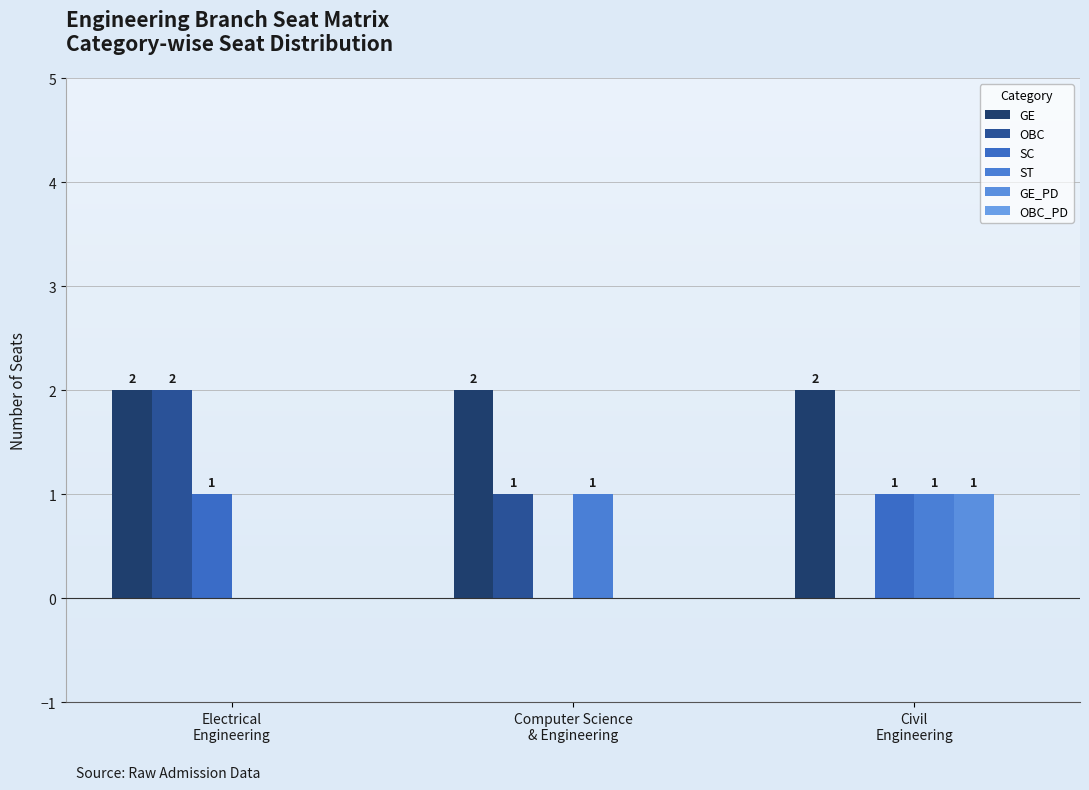

How many categories are shown in the chart?

3